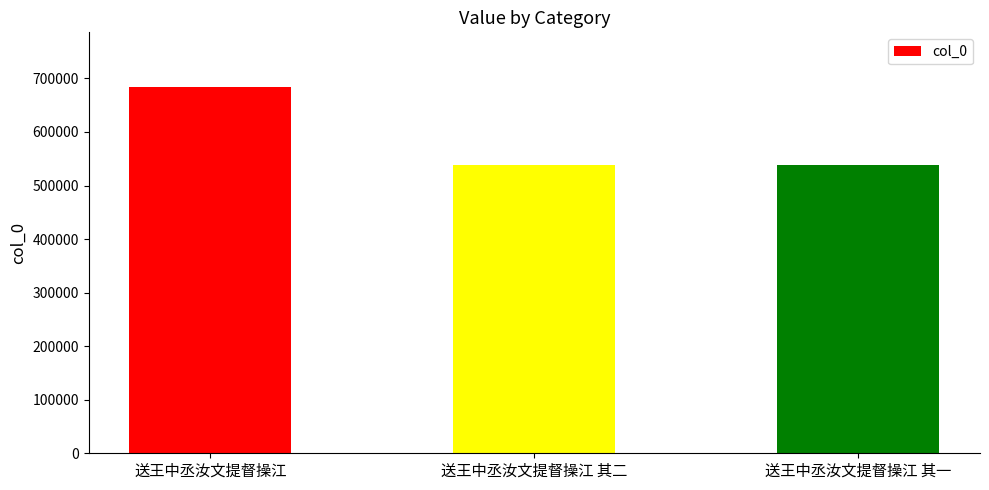

True or false: the data shows 785756 at 送王中丞汝文提督操江 其二.

False